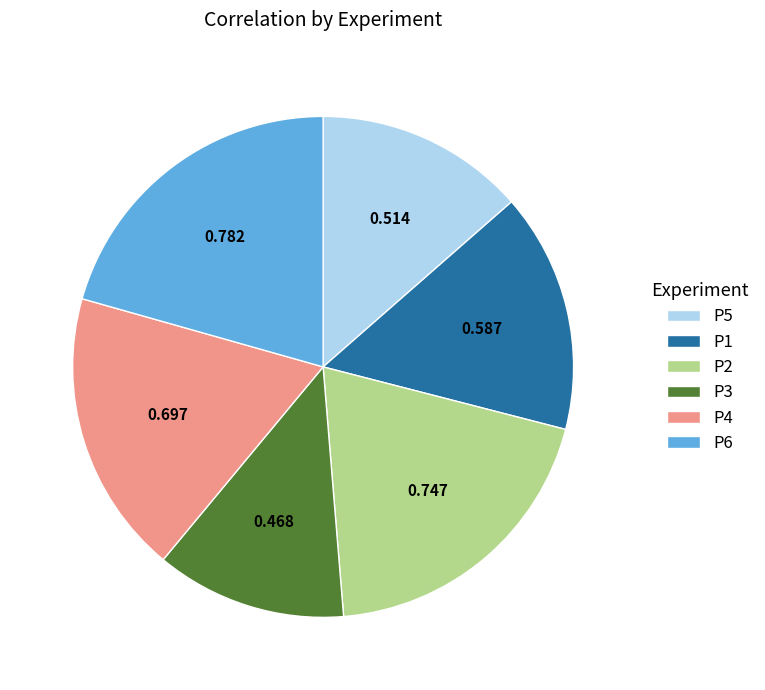

Combined, do P2 and P4 account for over 50%?

No